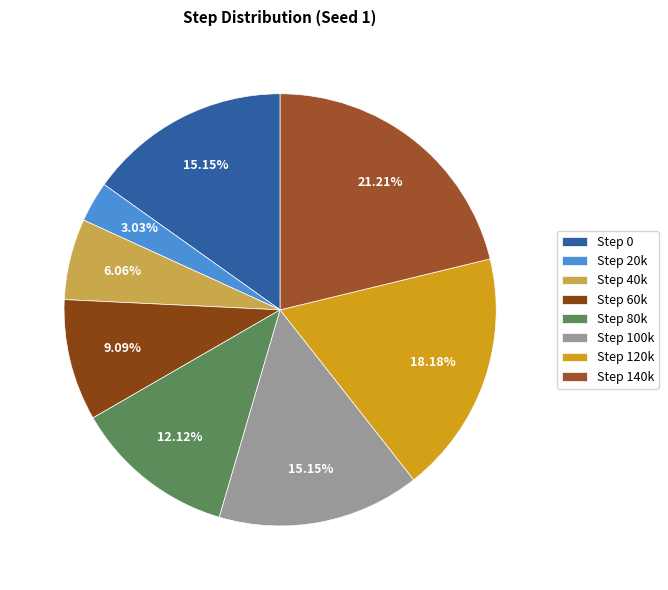

How many segments does this pie chart have?

8